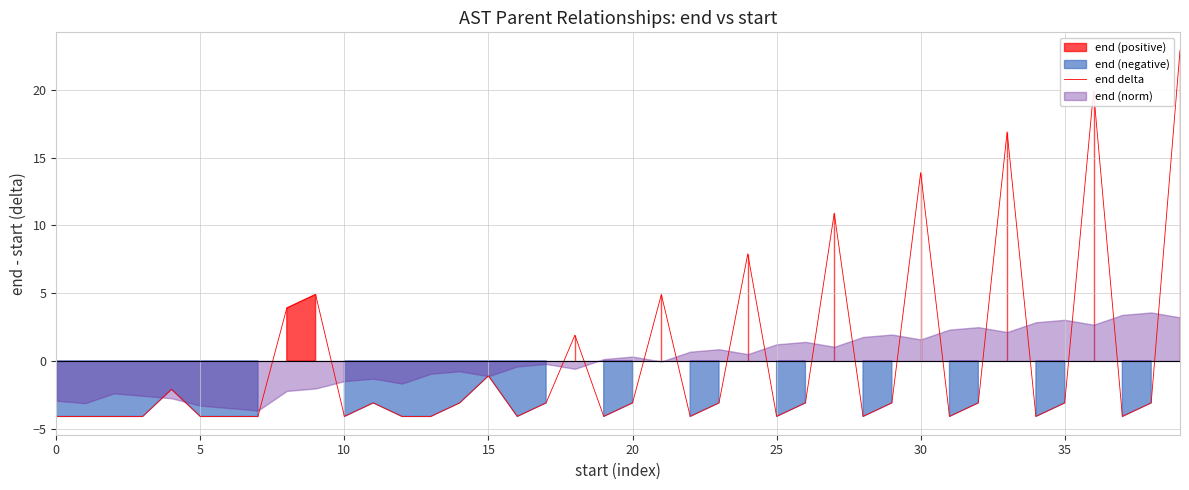

How many lines are shown in the chart?

1